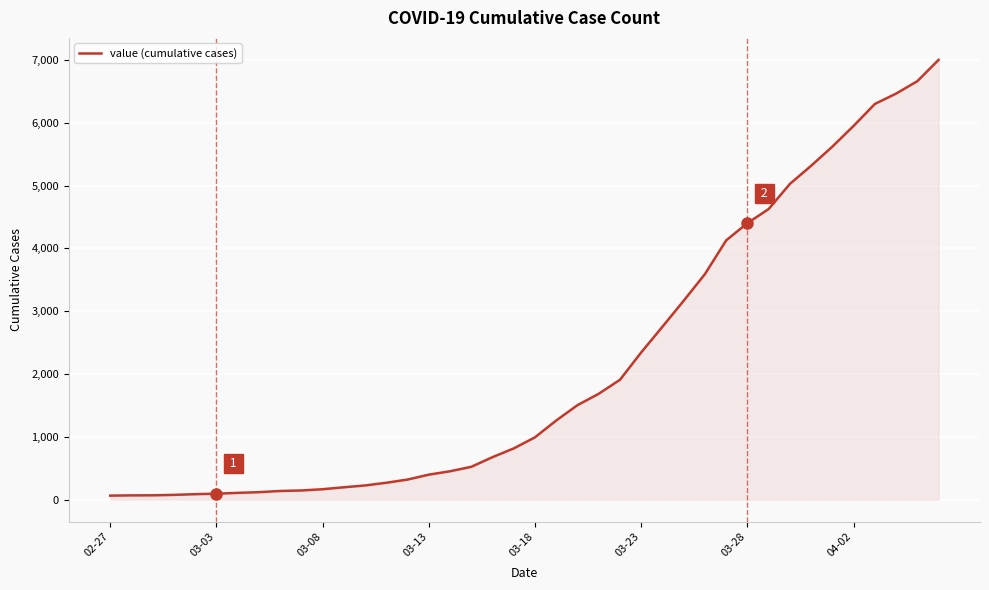

What is the greatest value displayed?

7003